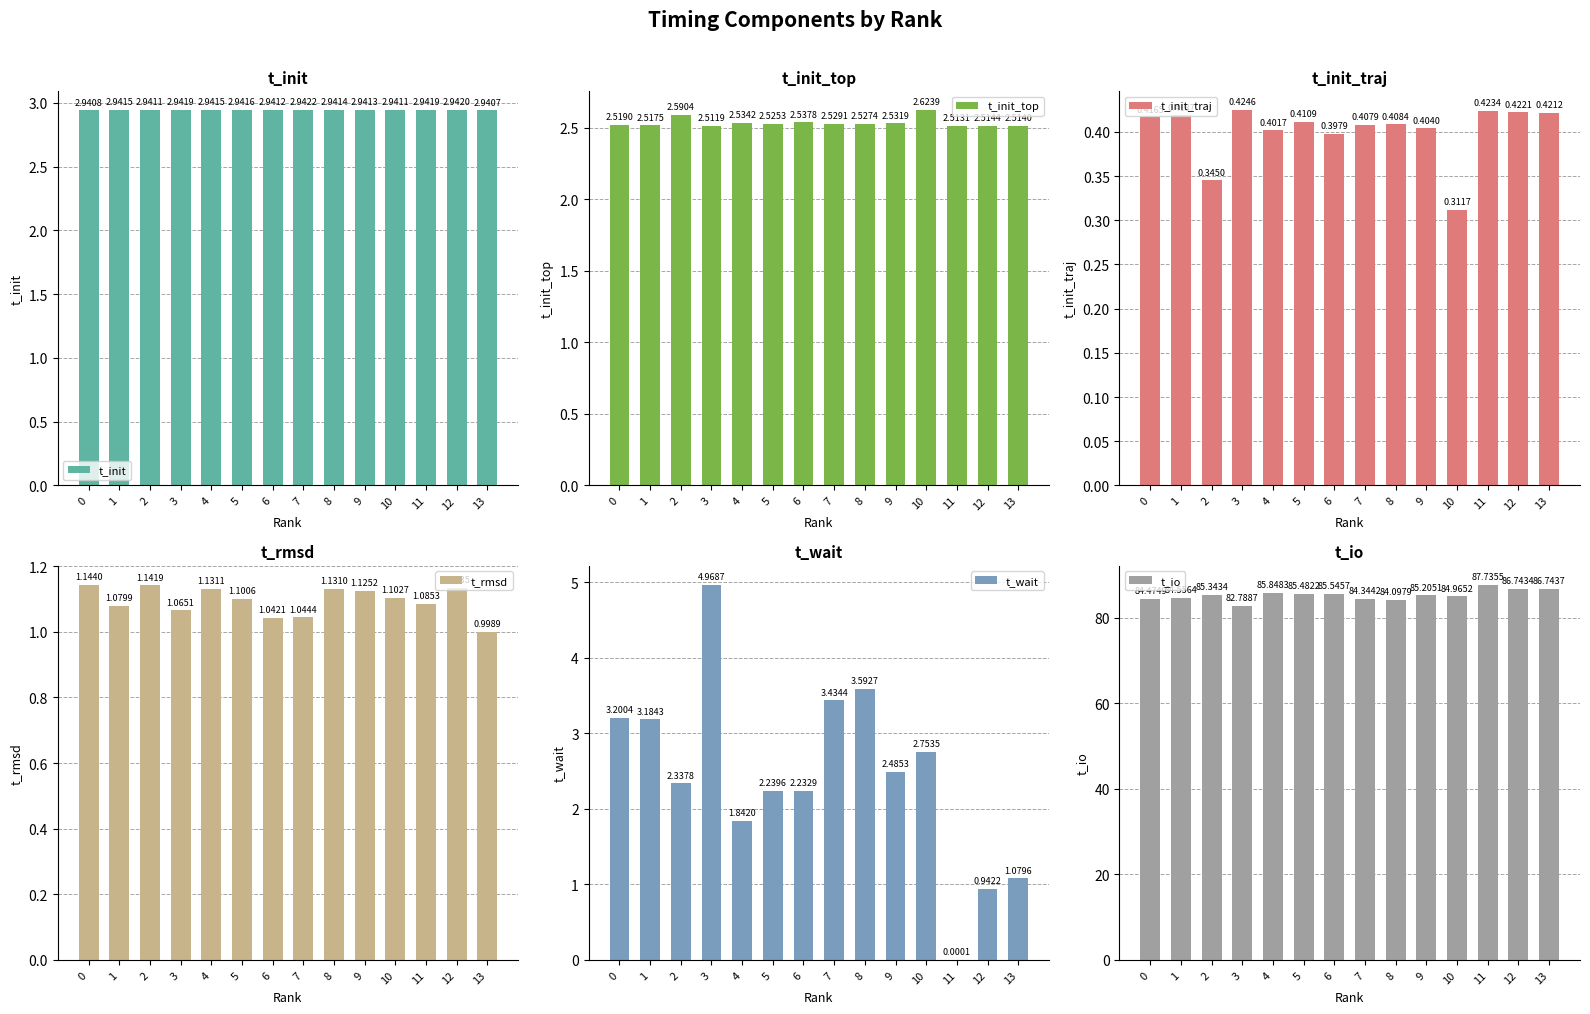

What is the value of the t_init_traj bar at the 6th from the left?

0.4